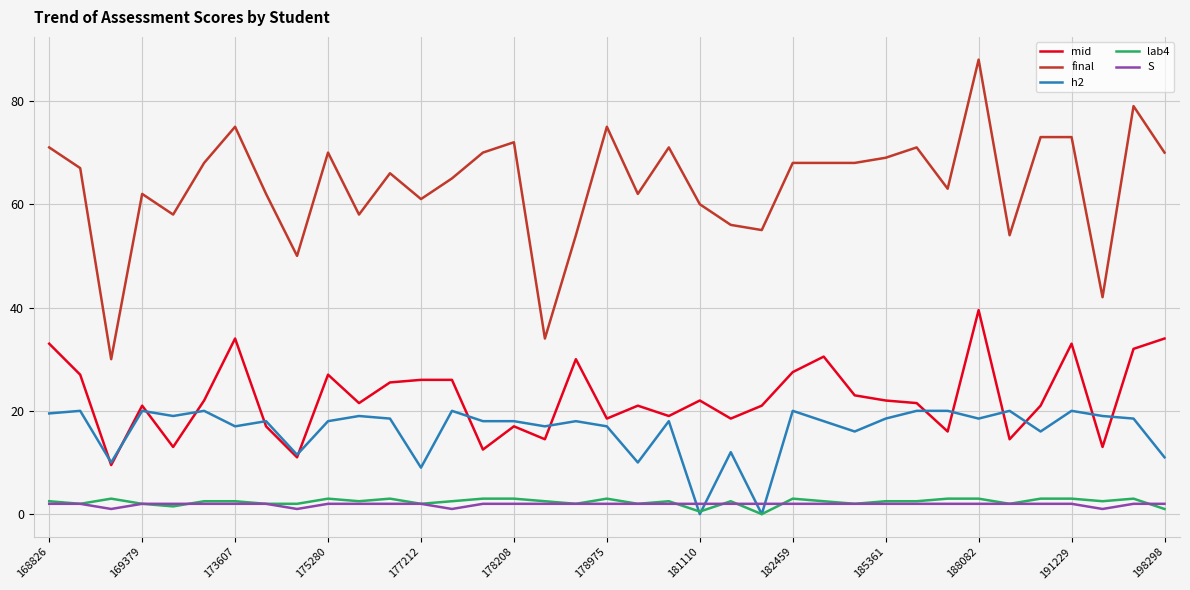

True or false: final and lab4 cross at least once.

False